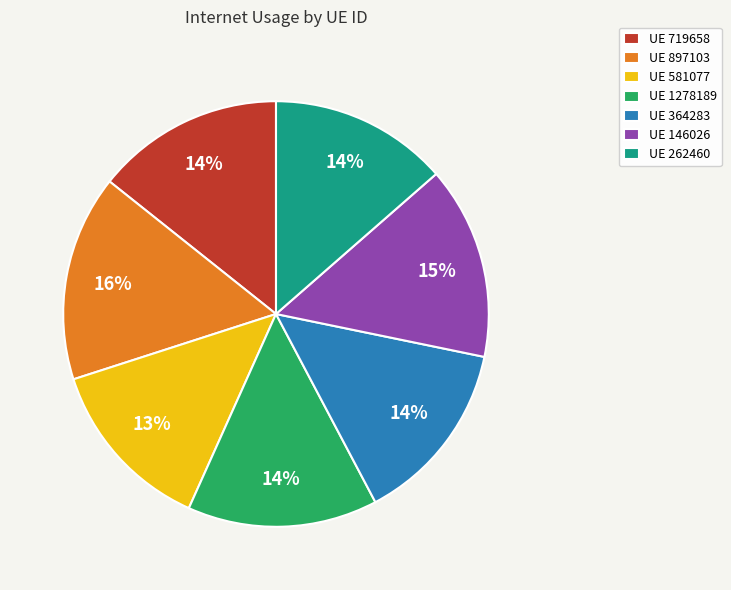

Which slice is the largest?

UE 897103